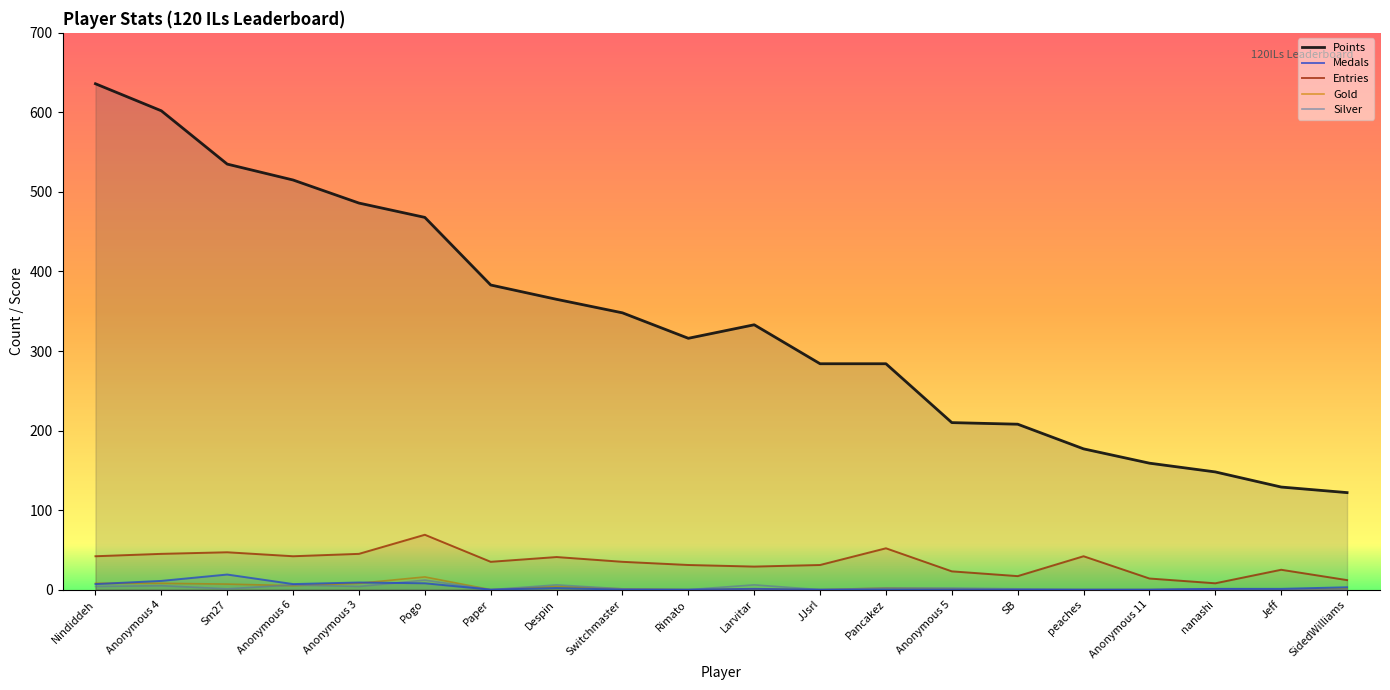

True or false: Points has a value of 63 at SB.

False